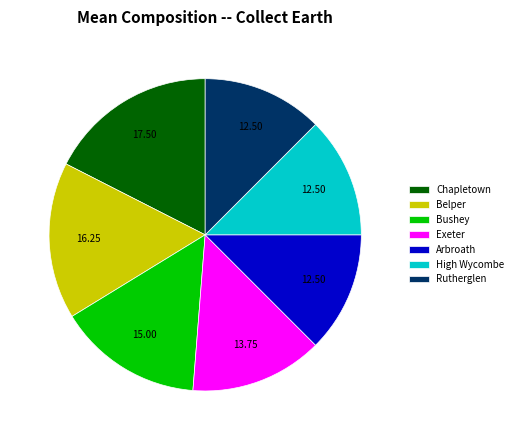

Between Rutherglen and Chapletown, which is larger?

Chapletown